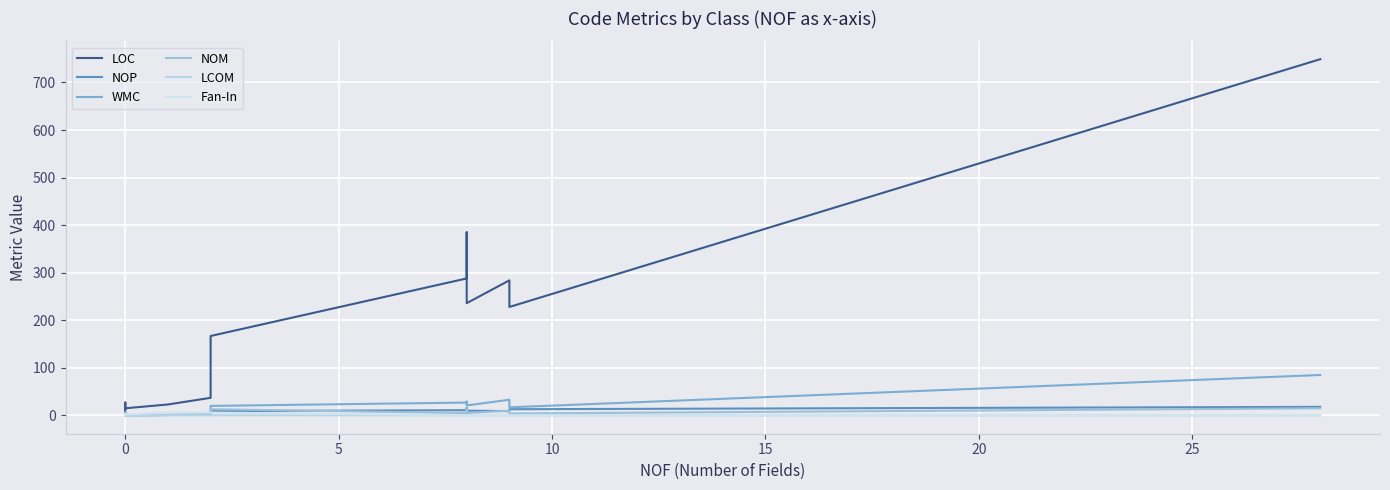

How many series are shown in this chart?

6